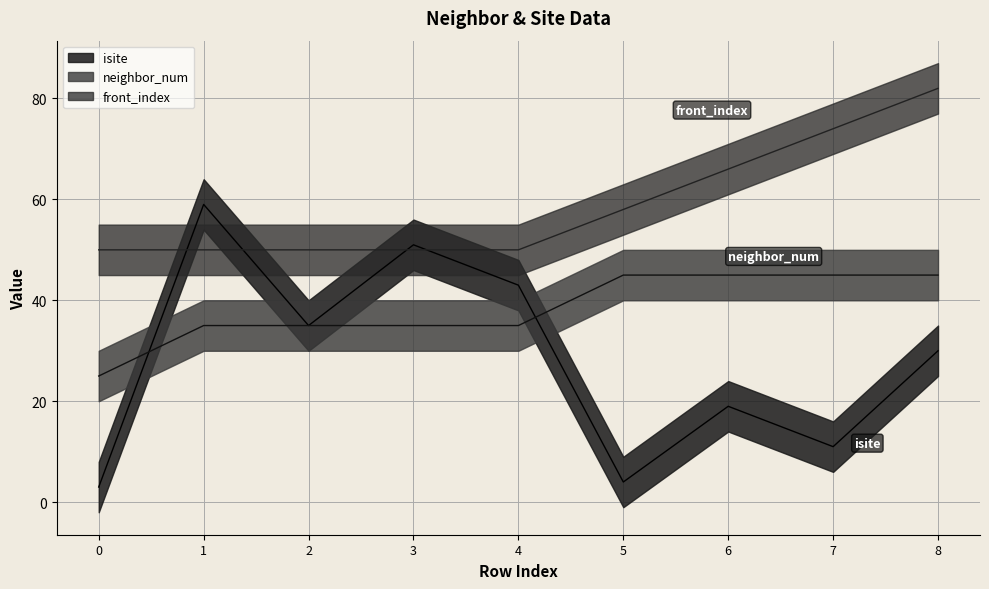

At which label does neighbor_num first exceed 35?

5